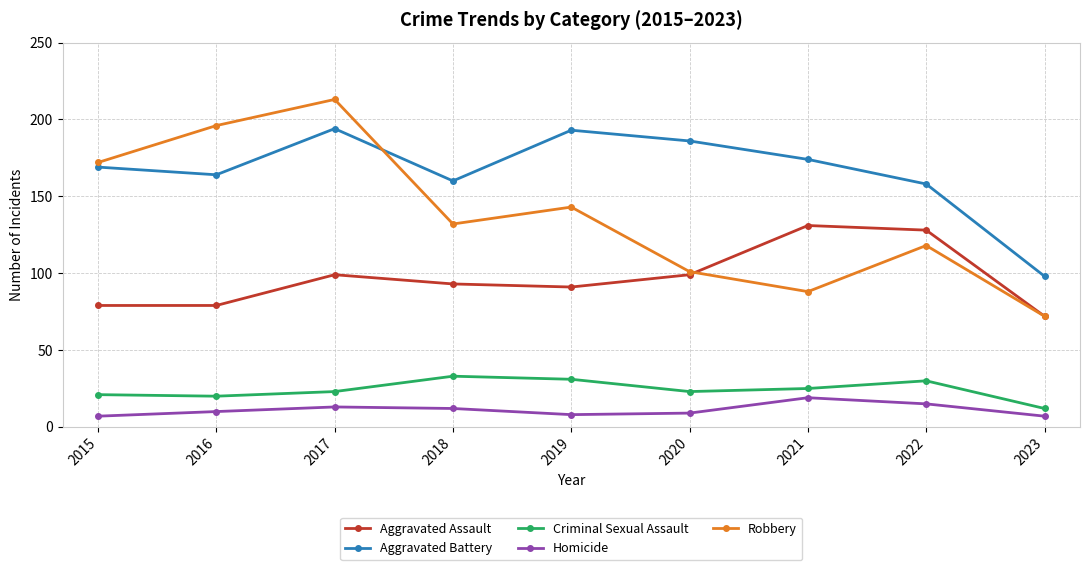

True or false: Homicide and Aggravated Assault cross at least once.

False